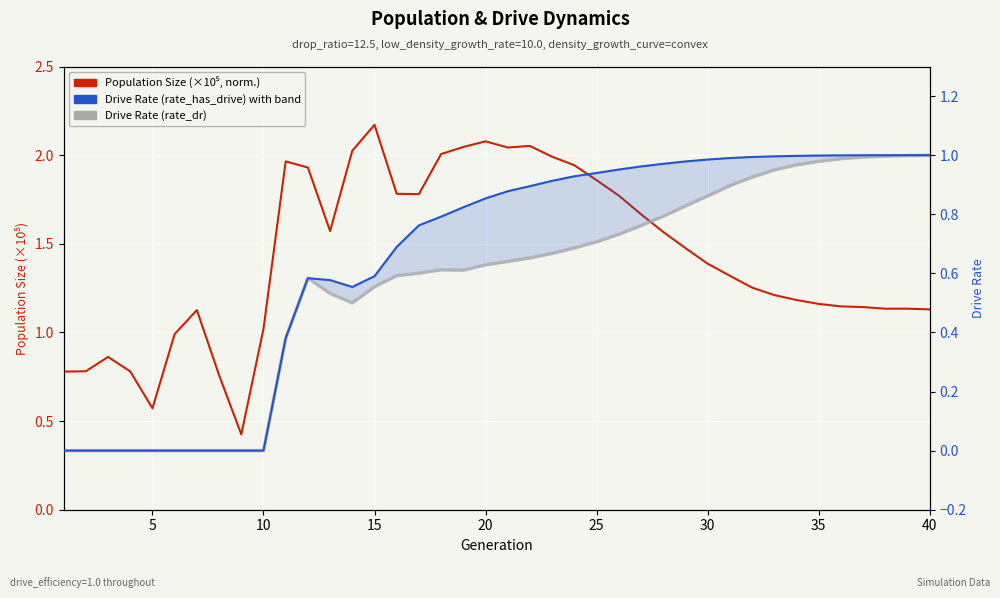

How many lines are shown in the chart?

3